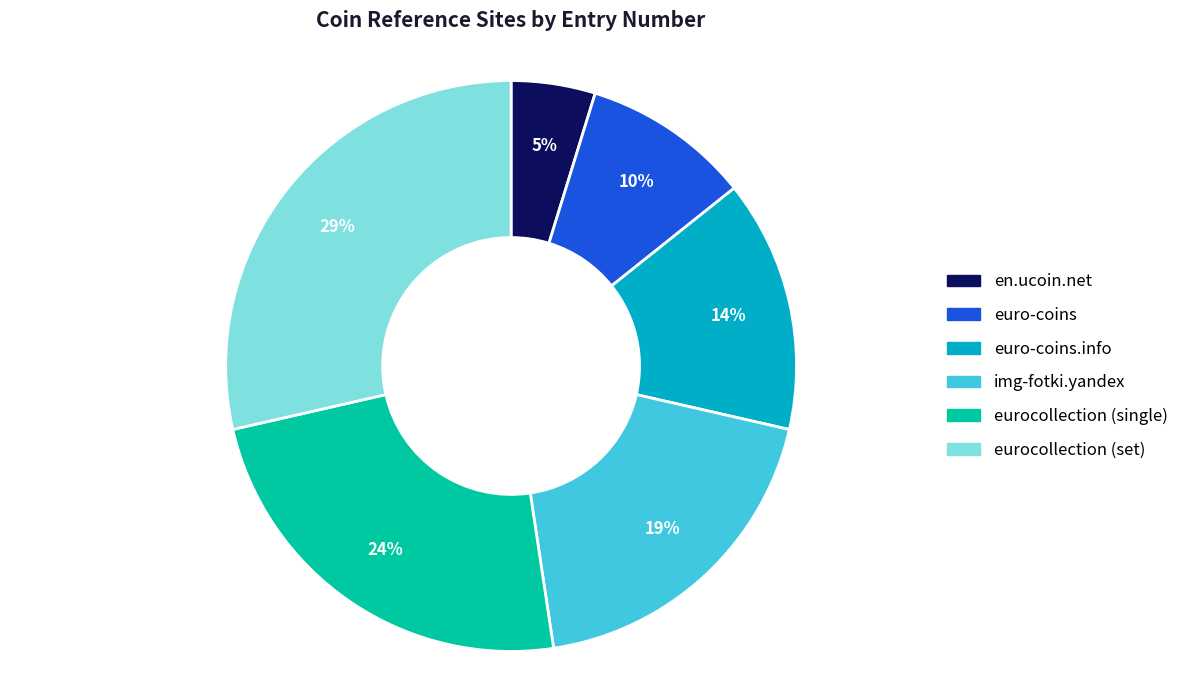

Count the number of slices in the pie.

6